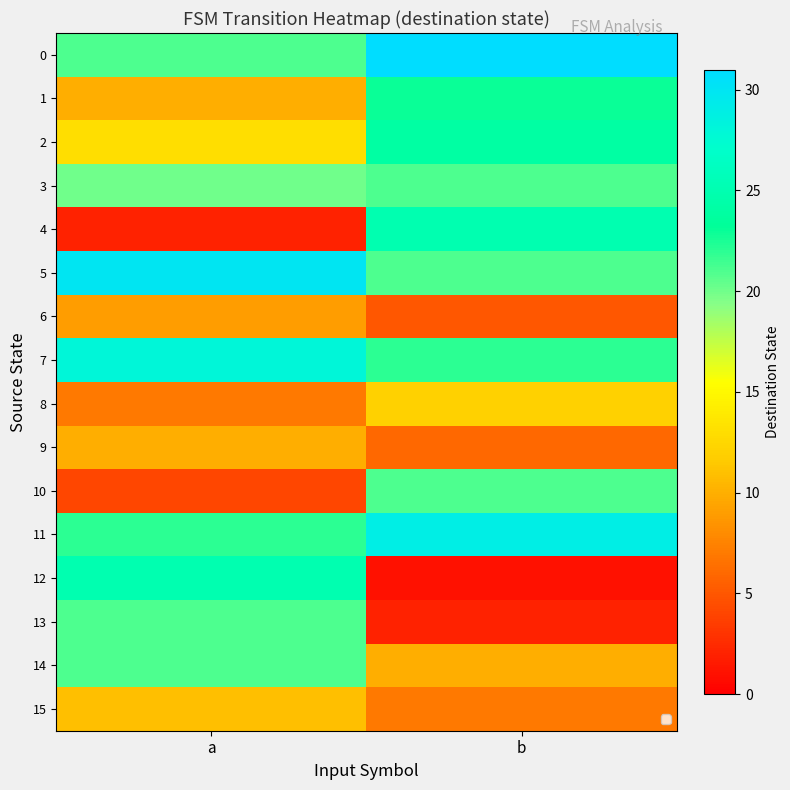

At how many categories does at least one series exceed 7?

2